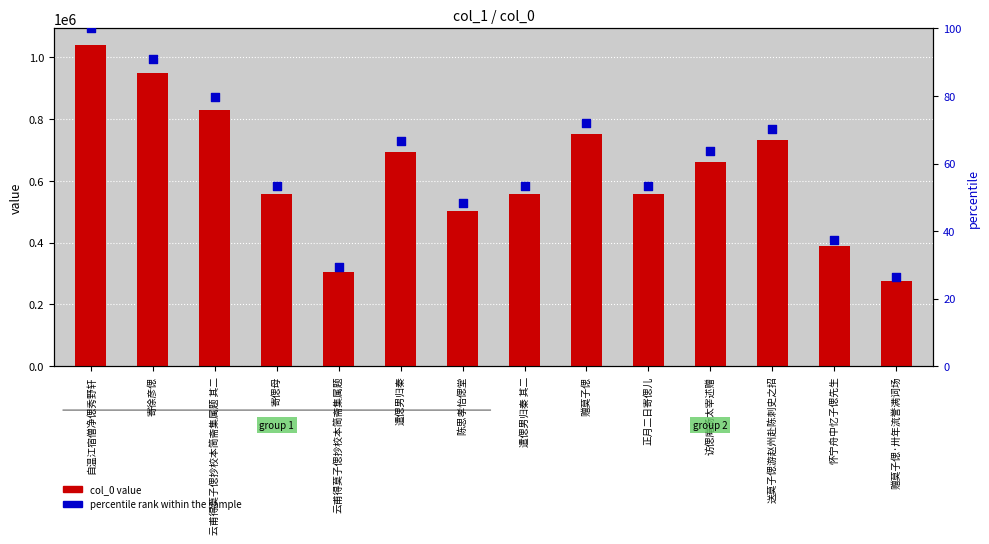

Which series reaches the minimum Y coordinate?

percentile rank within the sample